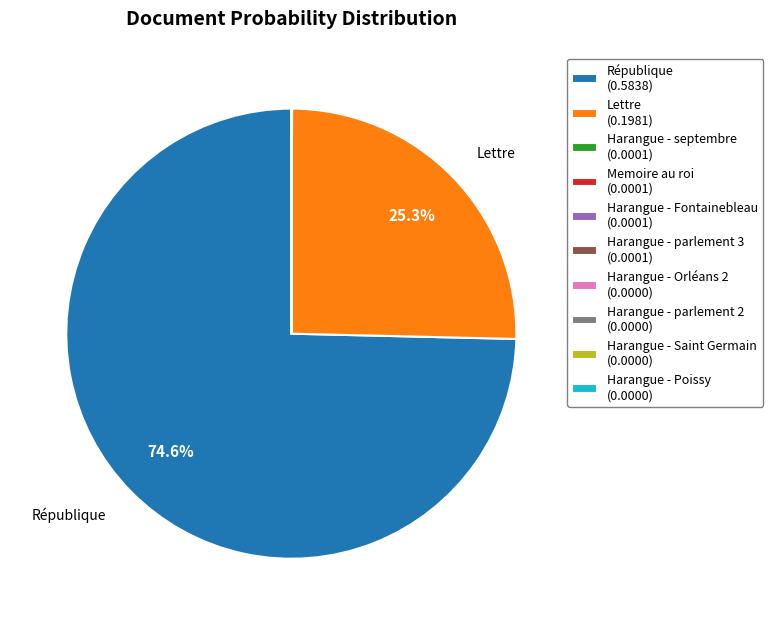

Which category accounts for the majority?

République (0.5838)